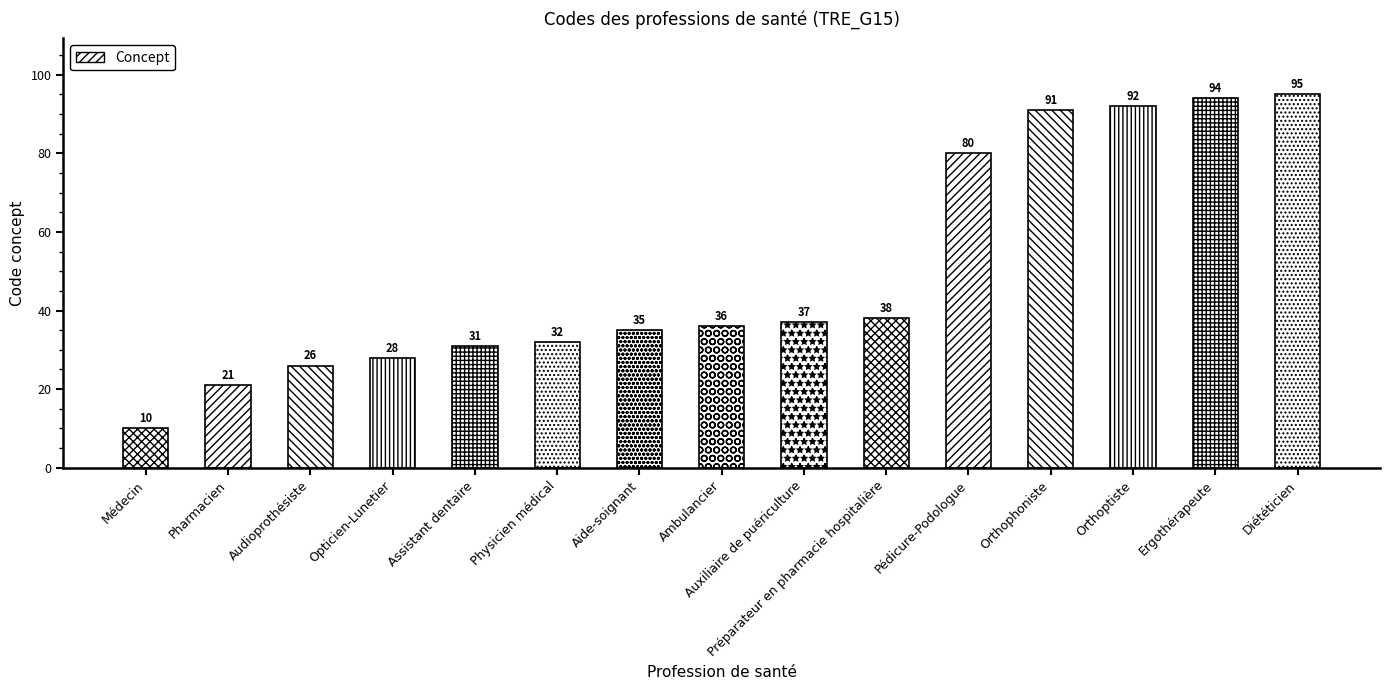

Is it true that the value at Assistant dentaire is 56?

False